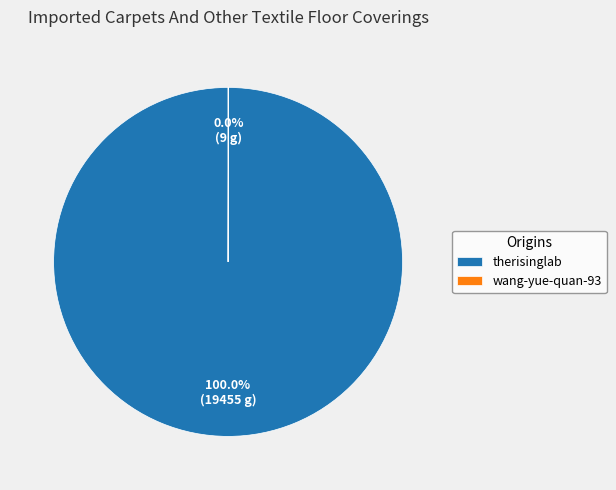

Which category has the biggest portion of the pie?

therisinglab